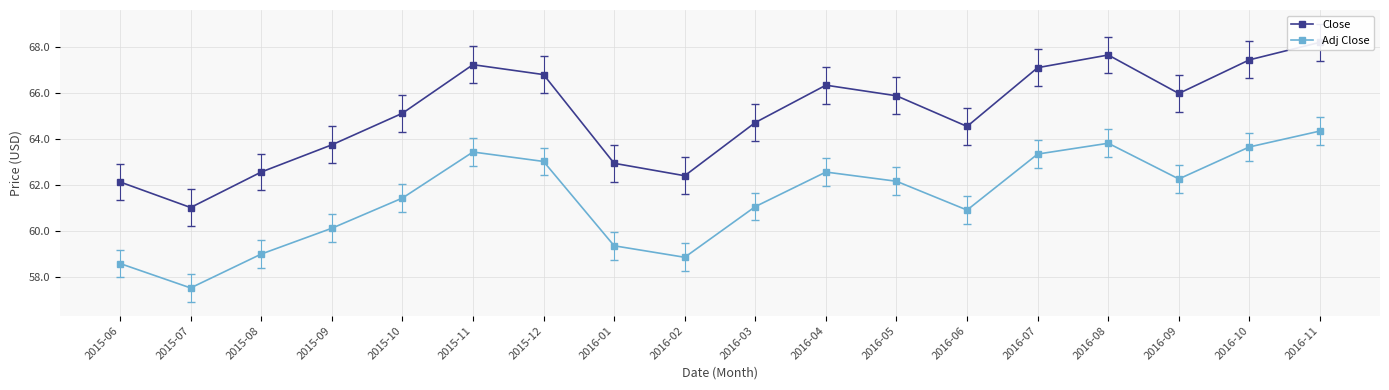

How many data points in Adj Close are above 62?

9